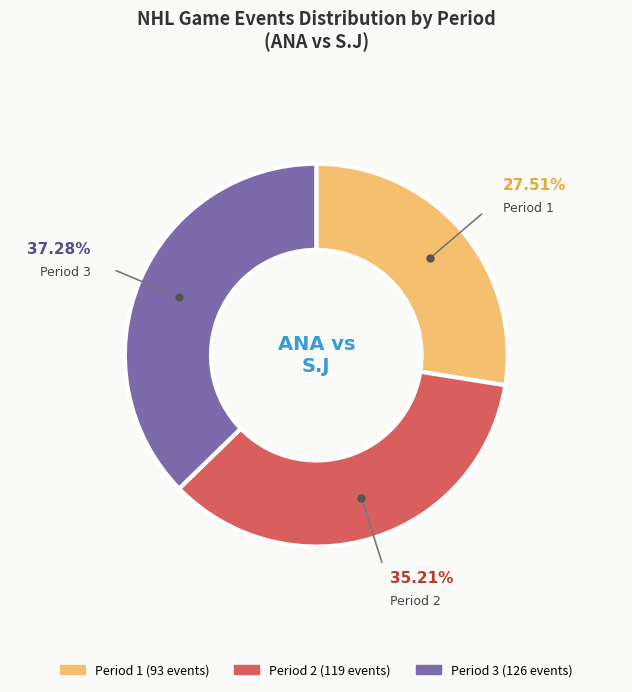

Is it true that Period 1 is 28% of the pie?

True